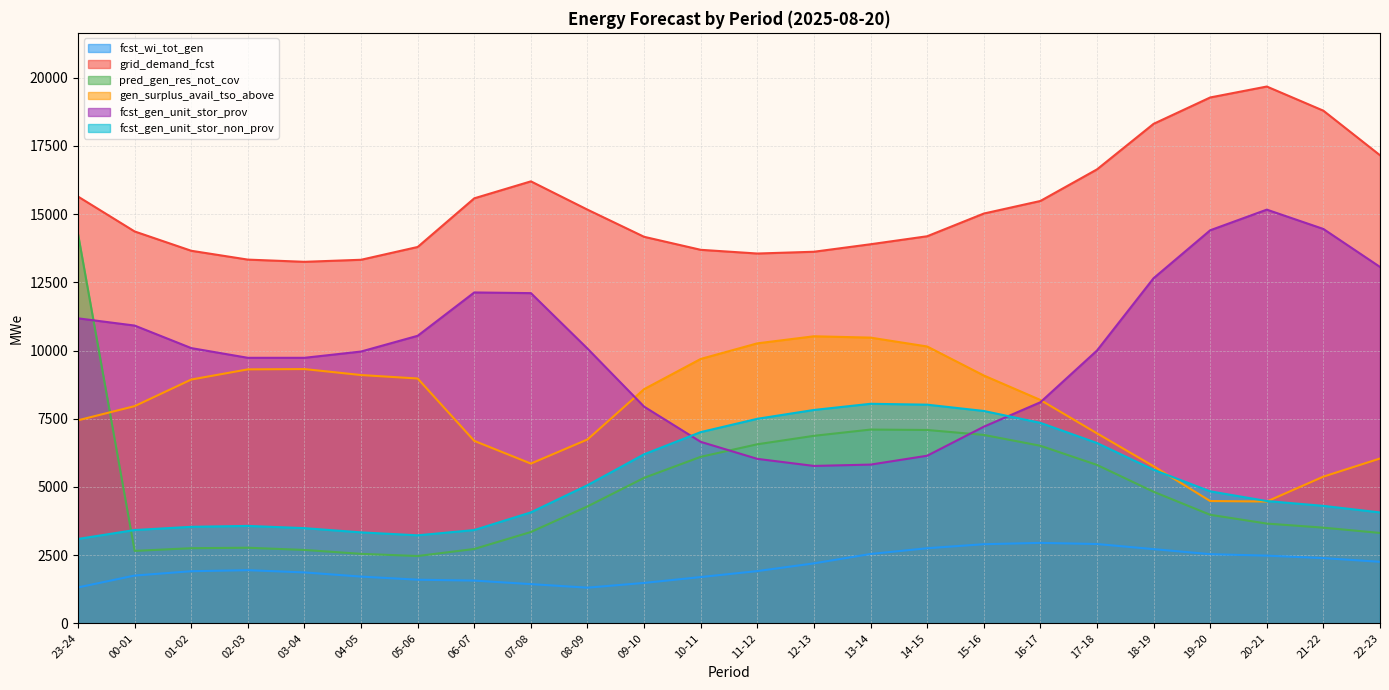

How many categories are shown in the chart?

24